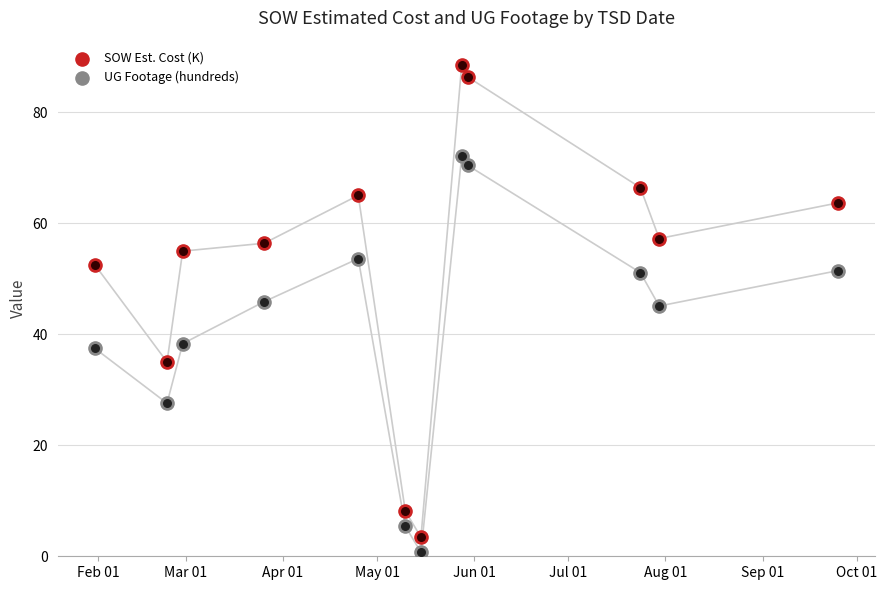

Is the value of UG Footage (hundreds) at 9 greater than the value of SOW Est. Cost (K) at Feb 01?

No